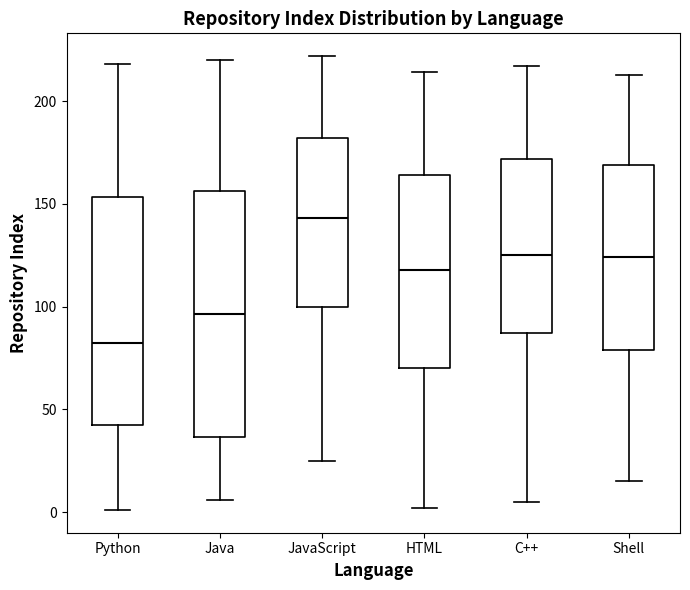

Which box's median line is the highest?

JavaScript